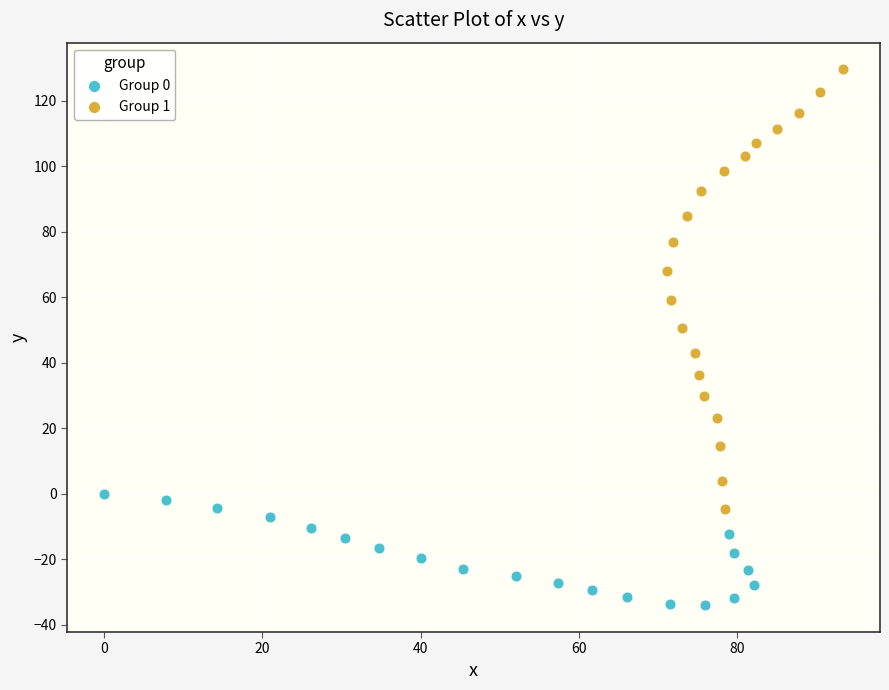

Which series has the widest spread of Y values?

Group 1